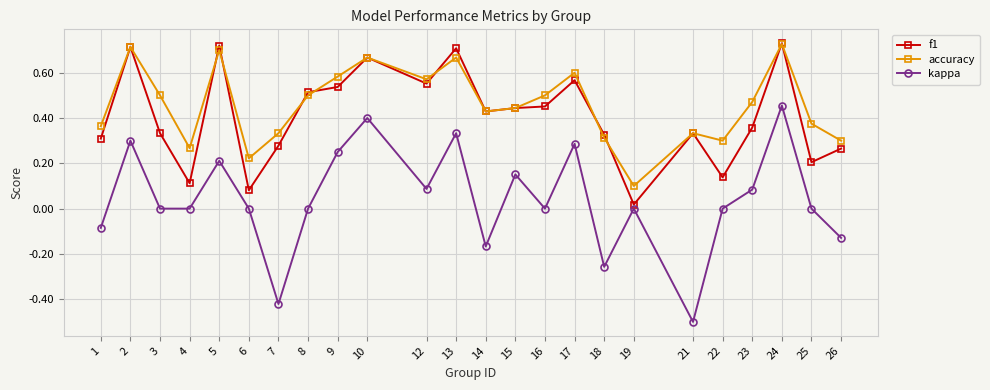

At which category is the sum across all series the highest?

24